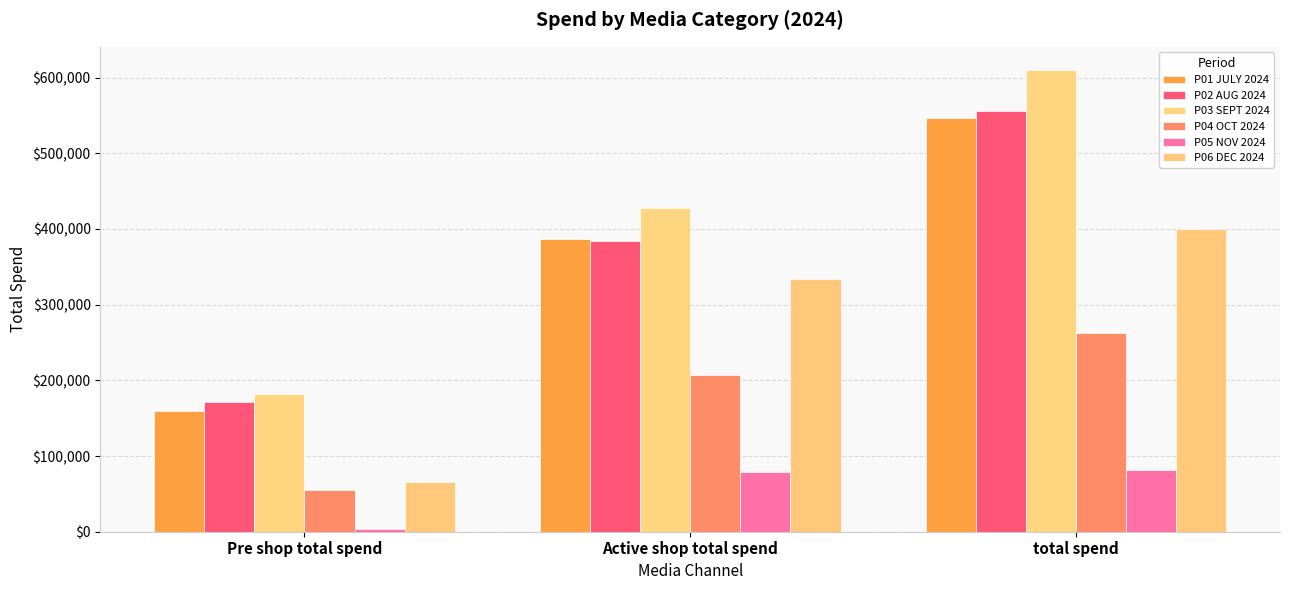

At which category does the chart reach its minimum across all series?

Pre shop total spend